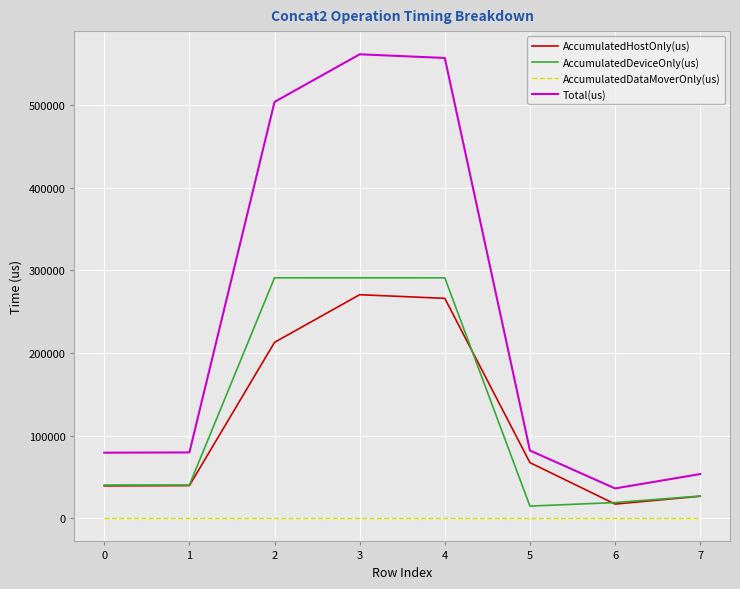

How many series are shown in this chart?

4